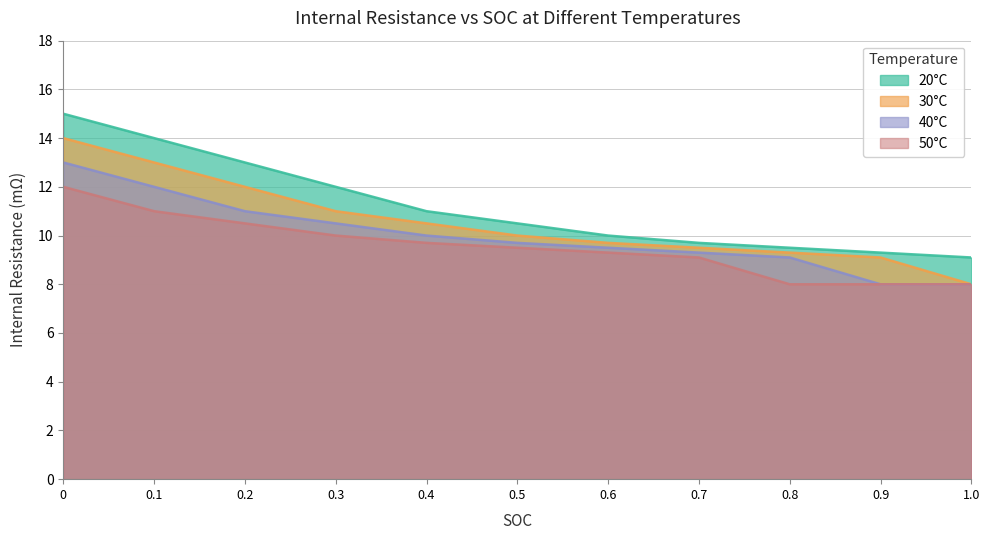

What is the difference between the second highest and minimum values in the 40°C series?

4.0